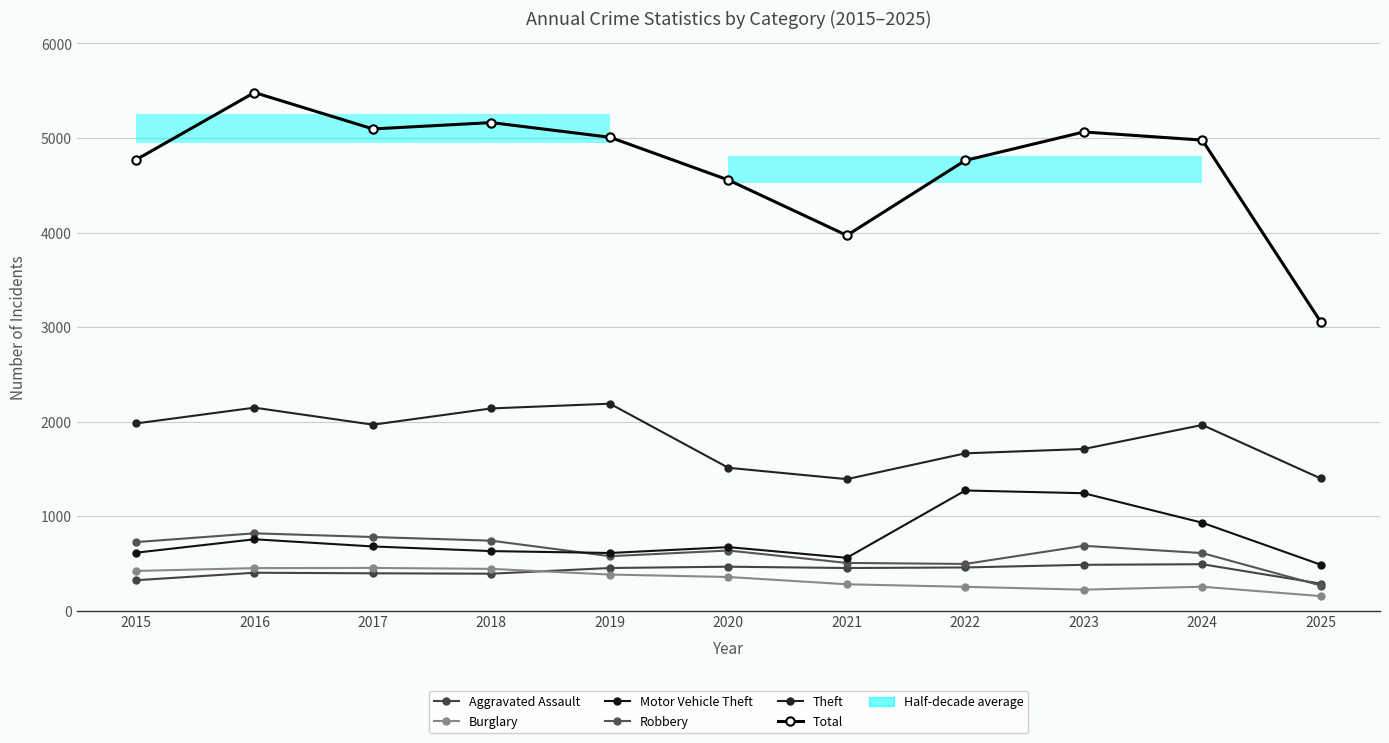

List the labels in order of Motor Vehicle Theft value, smallest first.

2025, 2021, 2019, 2015, 2018, 2020, 2017, 2016, 2024, 2023, 2022